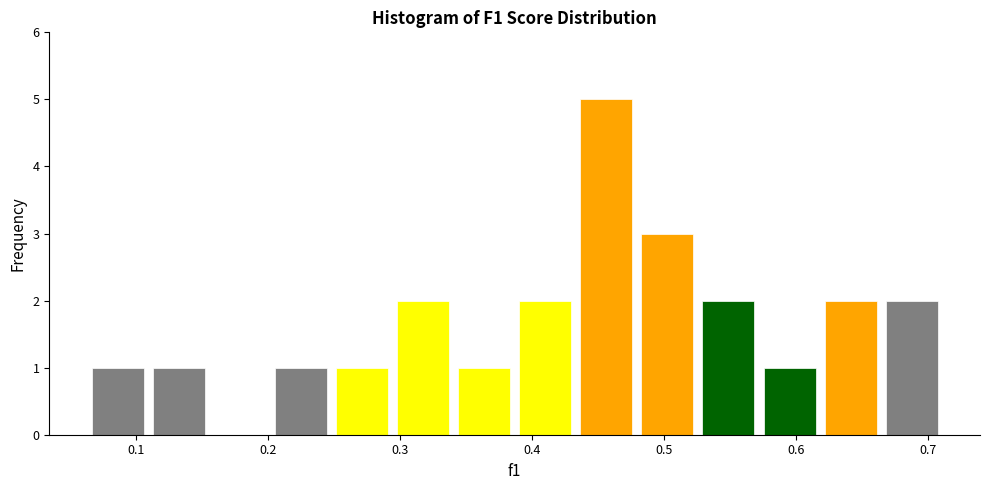

Reading left to right, transcribe this chart: for each bar, give the range it covers on the x-axis and its height. Neither the bar edges nor the heights are printed on the chart, so give them approximately, as read against the axes.

0.07 to 0.11: 1
0.11 to 0.16: 1
0.16 to 0.21: 0
0.21 to 0.25: 1
0.25 to 0.30: 1
0.30 to 0.34: 2
0.34 to 0.39: 1
0.39 to 0.44: 2
0.44 to 0.48: 5
0.48 to 0.53: 3
0.53 to 0.58: 2
0.58 to 0.62: 1
0.62 to 0.67: 2
0.67 to 0.71: 2